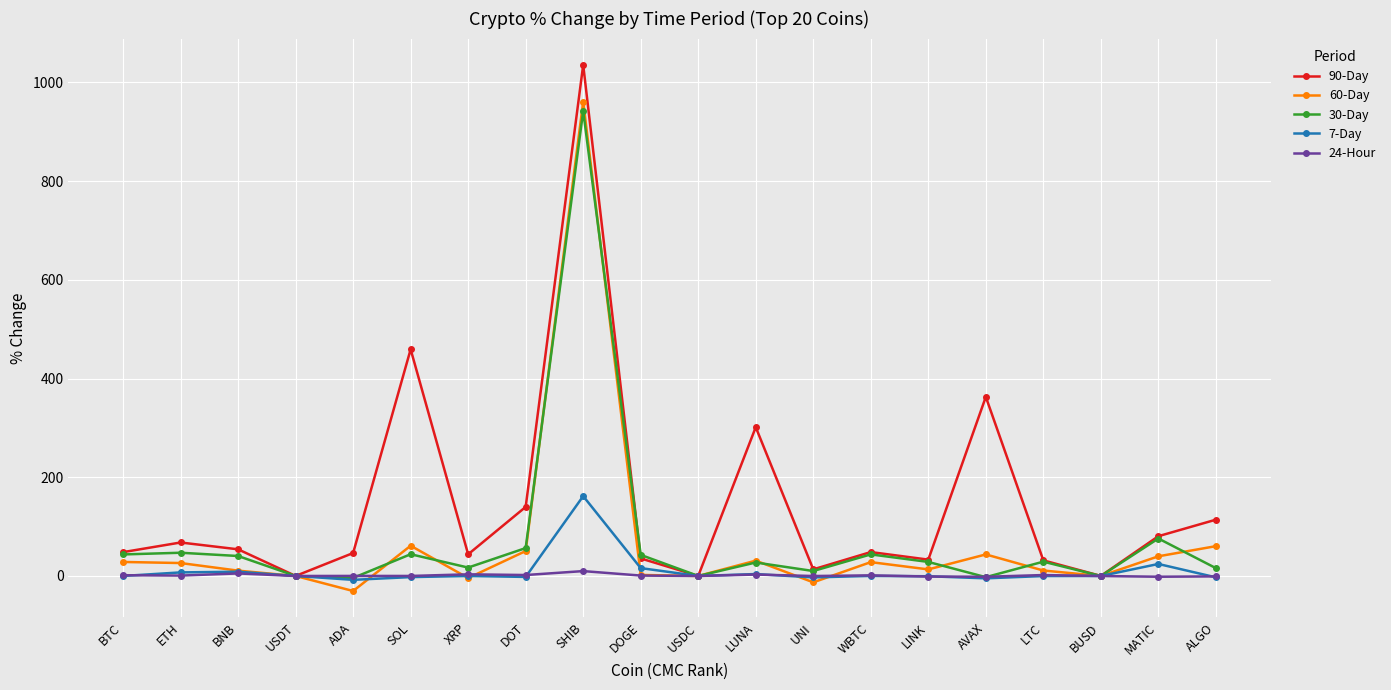

At which category does 60-Day reach its first local valley?

ADA